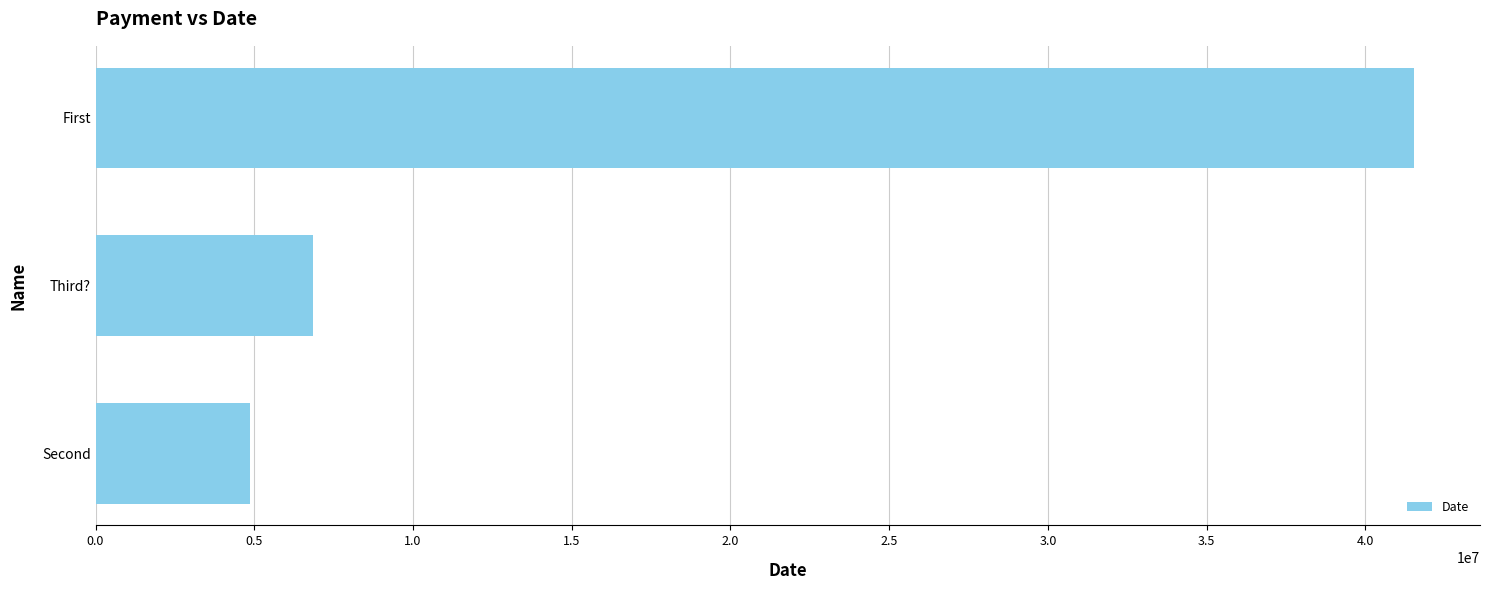

What is the sum of all values?

53260686